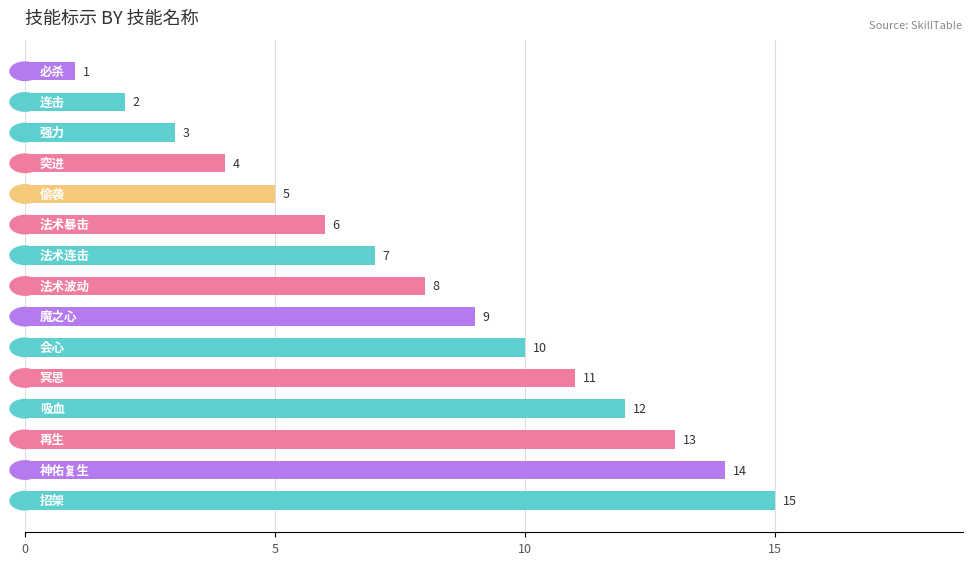

What is the difference between the second highest and second lowest values?

12